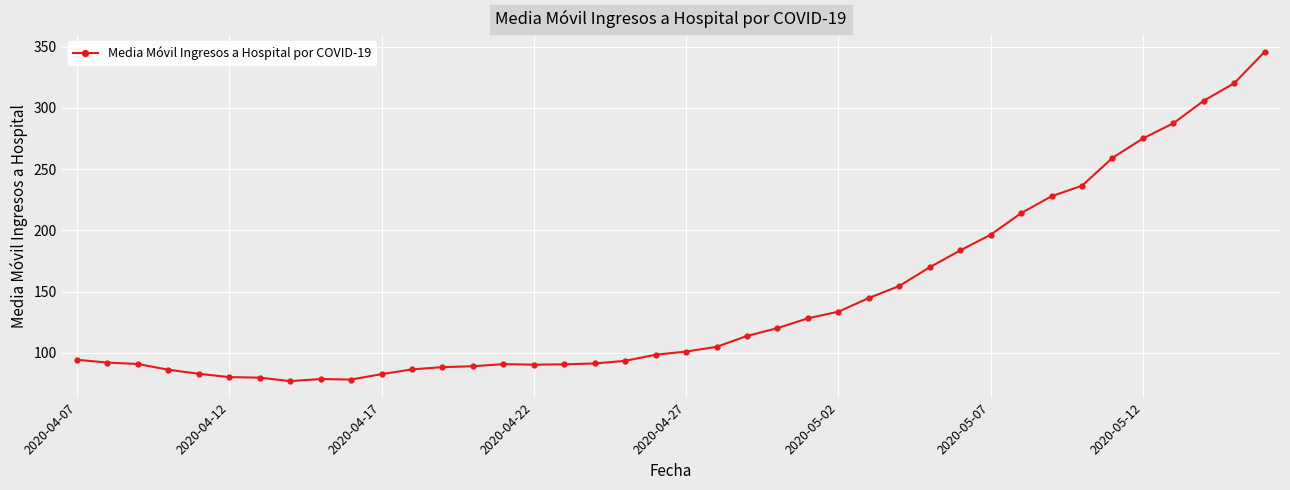

What is the value of the 5th point from the left?

82.9